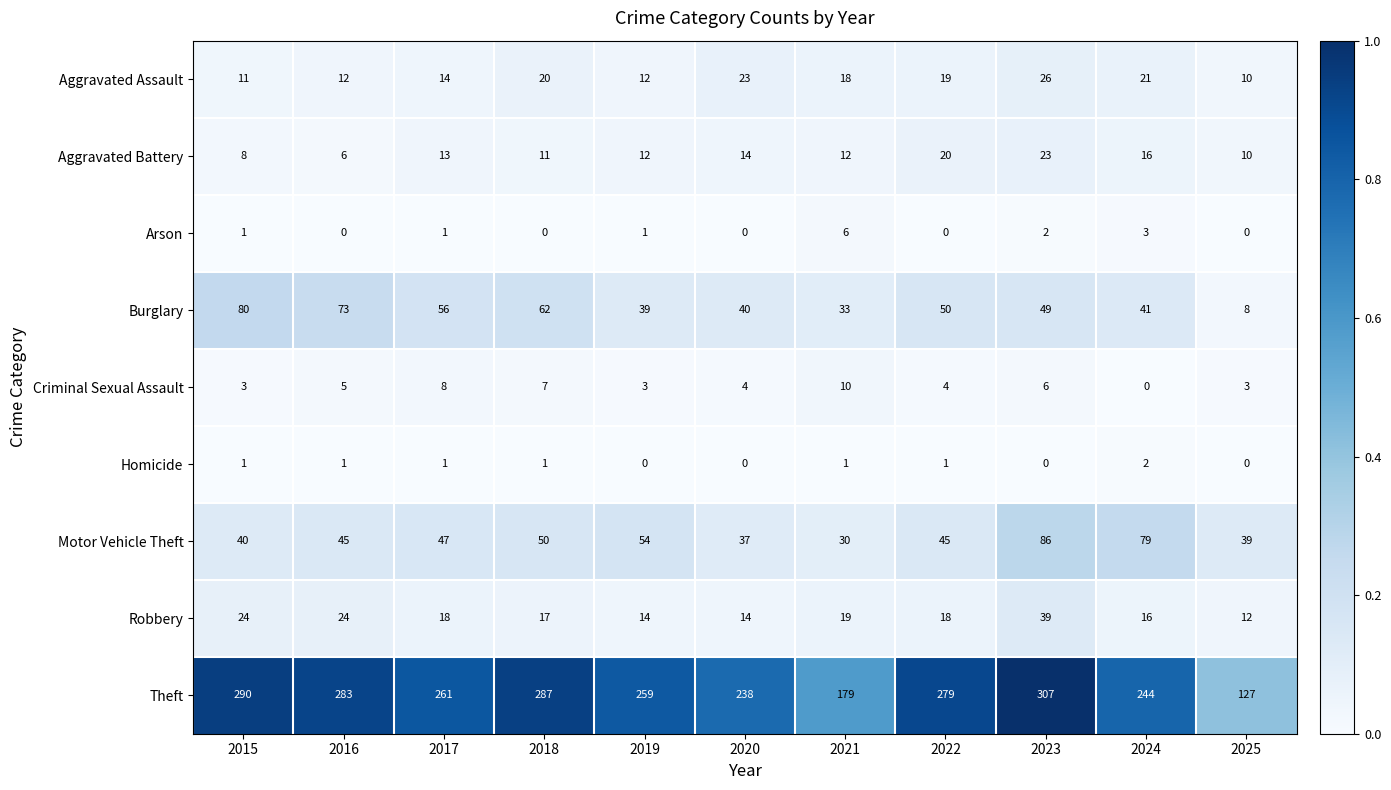

Count the number of data series in this chart.

9